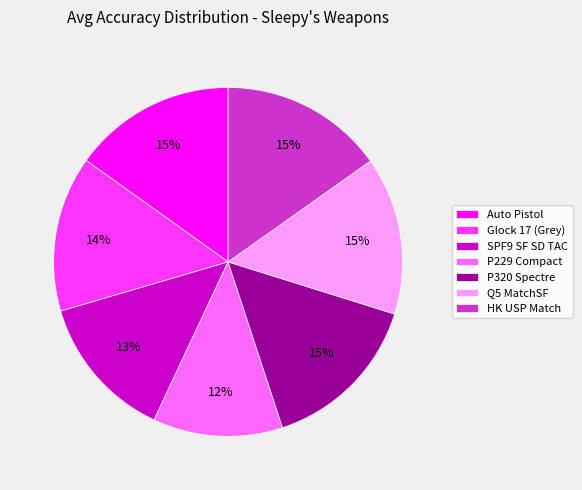

Does Auto Pistol account for over 50% of the chart?

No